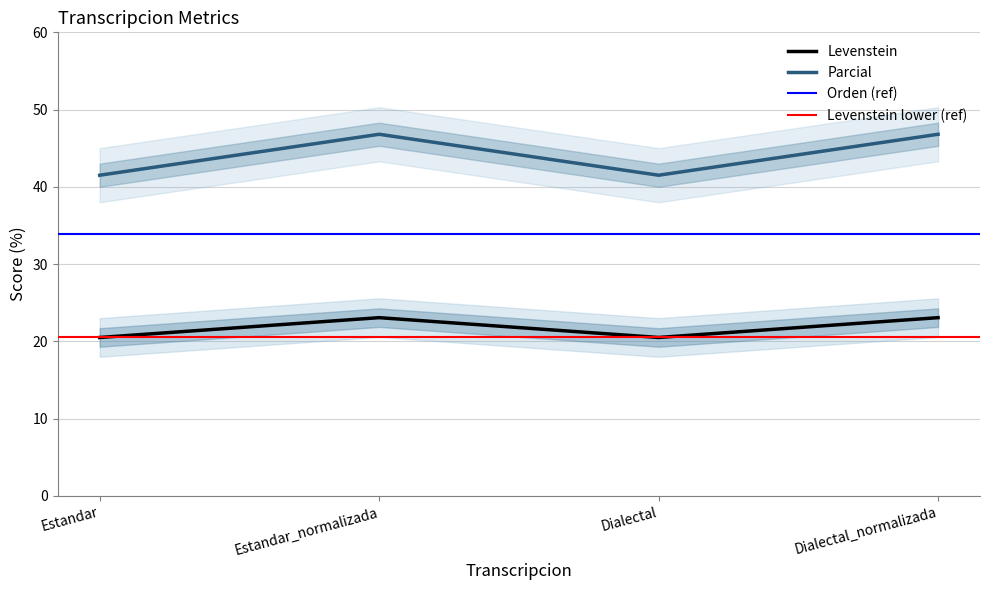

What is the sum of the Parcial values at Estandar_normalizada and Dialectal?

88.3